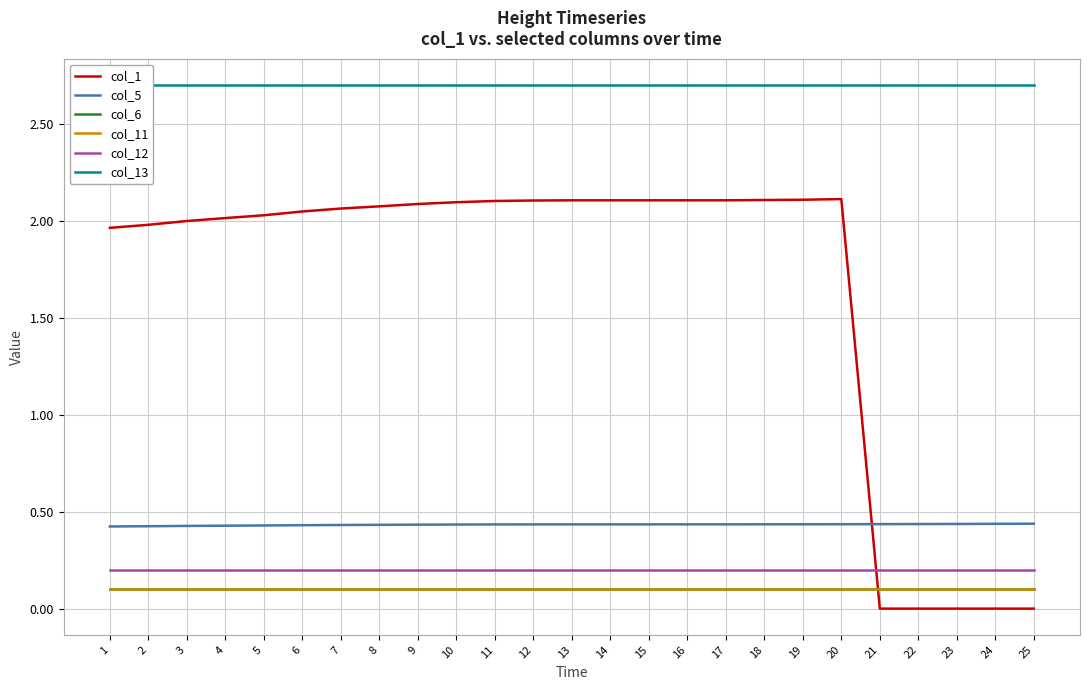

Reading right to left, what are all the values shown in this chart?

col_1: 25=0.0	24=0.0	23=0.0	22=0.0	21=0.0	20=2.1	19=2.1	18=2.1	17=2.1	16=2.1	15=2.1	14=2.1	13=2.1	12=2.1	11=2.1	10=2.1	9=2.1	8=2.1	7=2.1	6=2.0	5=2.0	4=2.0	3=2.0	2=2.0	1=2.0
col_5: 25=0.4	24=0.4	23=0.4	22=0.4	21=0.4	20=0.4	19=0.4	18=0.4	17=0.4	16=0.4	15=0.4	14=0.4	13=0.4	12=0.4	11=0.4	10=0.4	9=0.4	8=0.4	7=0.4	6=0.4	5=0.4	4=0.4	3=0.4	2=0.4	1=0.4
col_6: 25=0.1	24=0.1	23=0.1	22=0.1	21=0.1	20=0.1	19=0.1	18=0.1	17=0.1	16=0.1	15=0.1	14=0.1	13=0.1	12=0.1	11=0.1	10=0.1	9=0.1	8=0.1	7=0.1	6=0.1	5=0.1	4=0.1	3=0.1	2=0.1	1=0.1
col_11: 25=0.1	24=0.1	23=0.1	22=0.1	21=0.1	20=0.1	19=0.1	18=0.1	17=0.1	16=0.1	15=0.1	14=0.1	13=0.1	12=0.1	11=0.1	10=0.1	9=0.1	8=0.1	7=0.1	6=0.1	5=0.1	4=0.1	3=0.1	2=0.1	1=0.1
col_12: 25=0.2	24=0.2	23=0.2	22=0.2	21=0.2	20=0.2	19=0.2	18=0.2	17=0.2	16=0.2	15=0.2	14=0.2	13=0.2	12=0.2	11=0.2	10=0.2	9=0.2	8=0.2	7=0.2	6=0.2	5=0.2	4=0.2	3=0.2	2=0.2	1=0.2
col_13: 25=2.7	24=2.7	23=2.7	22=2.7	21=2.7	20=2.7	19=2.7	18=2.7	17=2.7	16=2.7	15=2.7	14=2.7	13=2.7	12=2.7	11=2.7	10=2.7	9=2.7	8=2.7	7=2.7	6=2.7	5=2.7	4=2.7	3=2.7	2=2.7	1=2.7